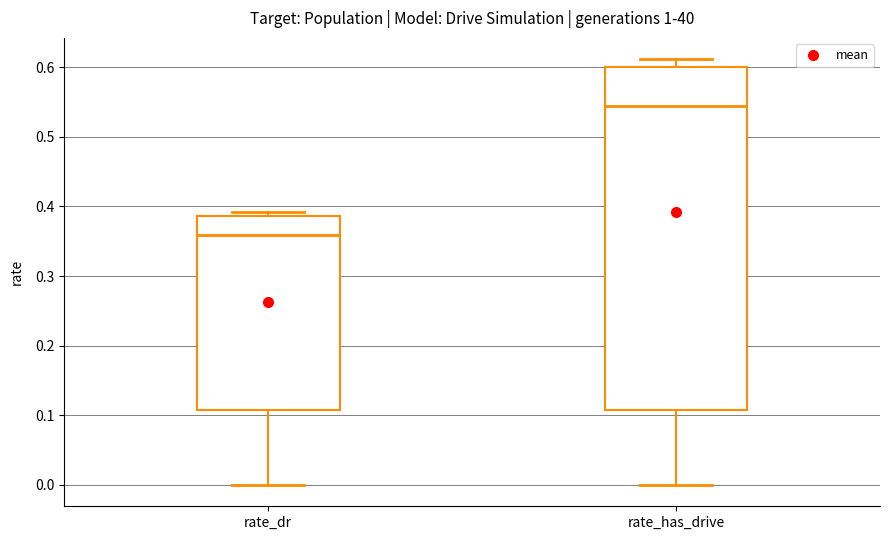

Where does the upper whisker of the box for rate_has_drive end on the y-axis? The values are not printed on the chart, so give them approximately, as read against the axis.

0.61